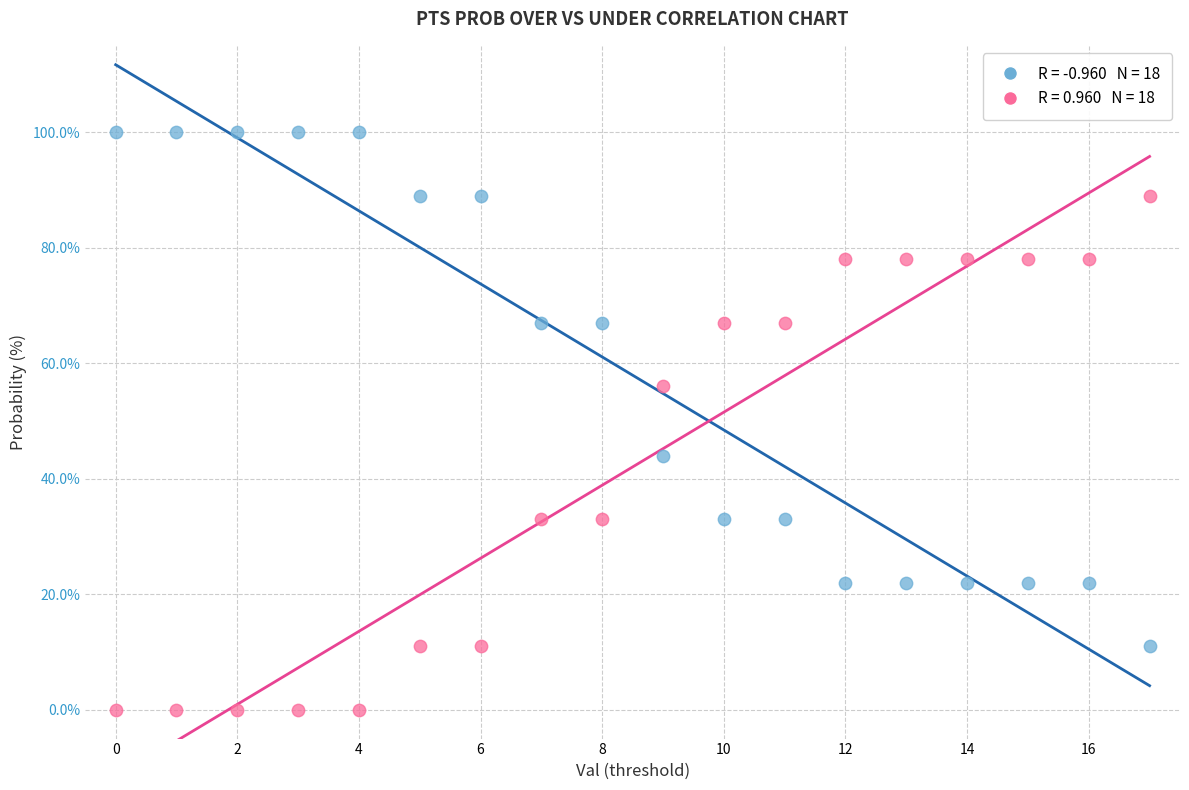

How many points are shown in the scatter plot?

36